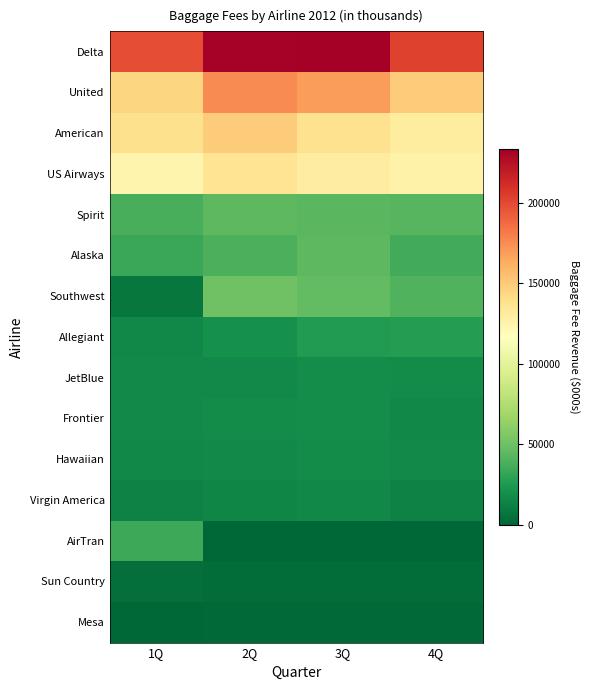

Rank the series at 1Q from highest to lowest value.

Delta, United, American, US Airways, Spirit, AirTran, Alaska, JetBlue, Frontier, Hawaiian, Allegiant, Virgin America, Southwest, Sun Country, Mesa